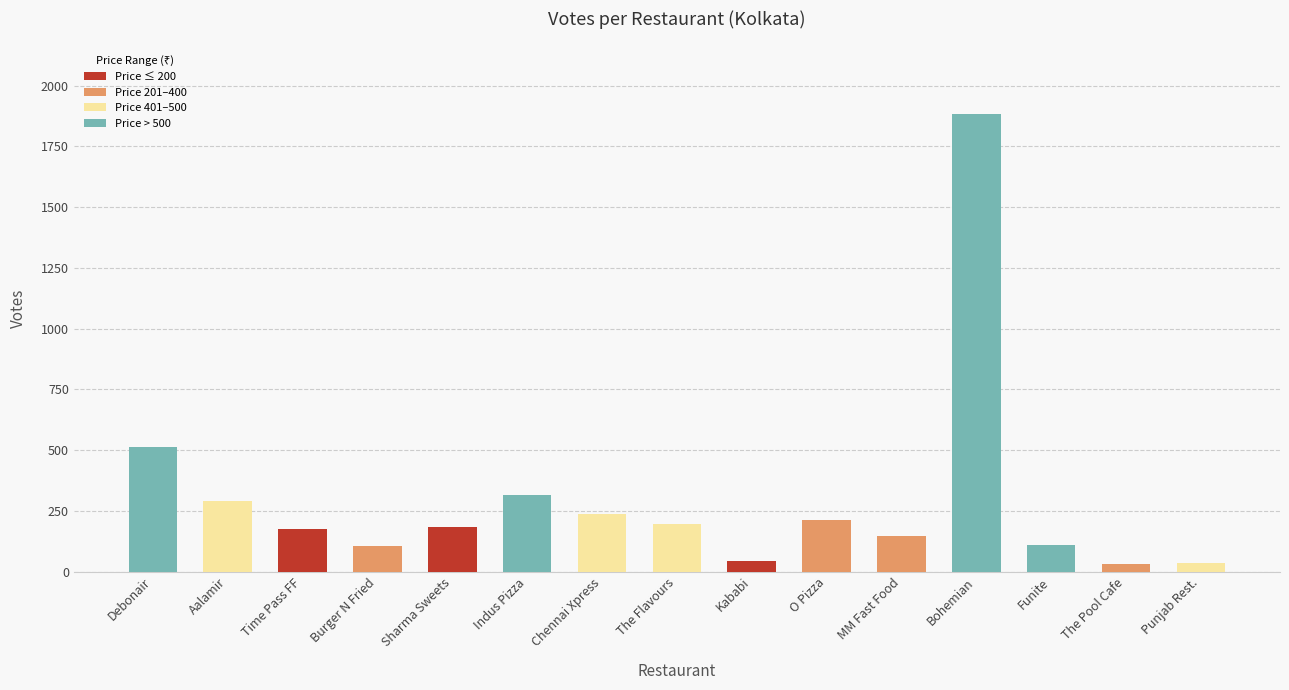

What is the sum of all values?

4479